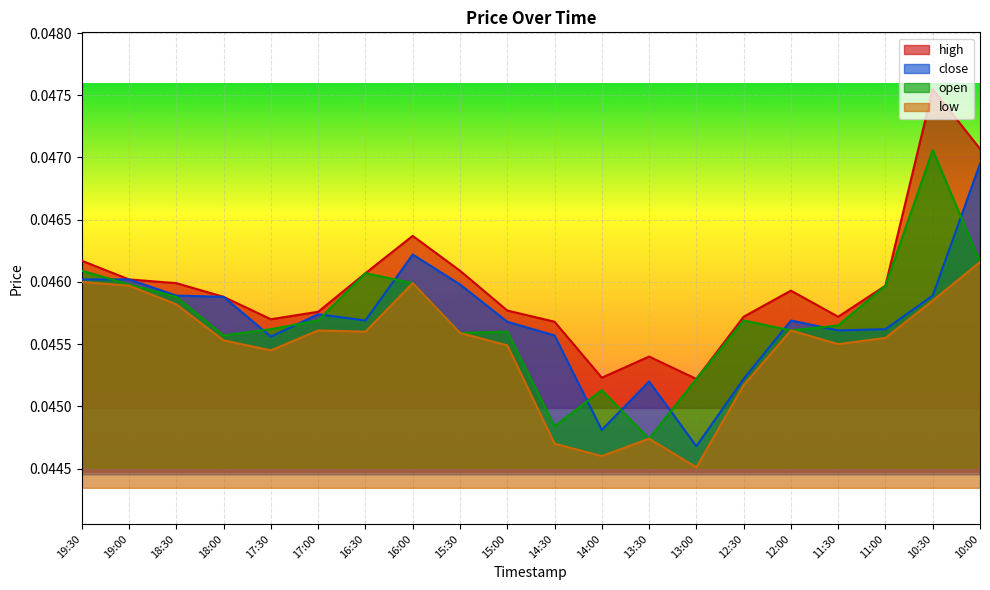

Is the value of low at 13:00 greater than the value of open at 15:30?

No